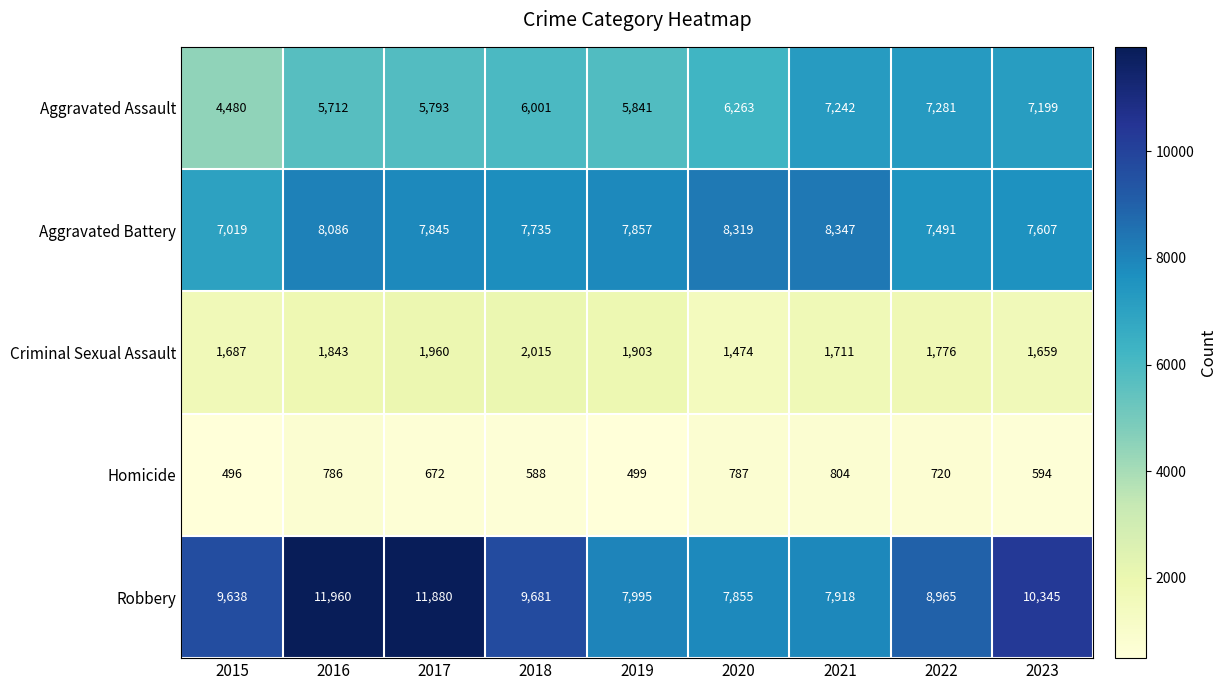

Which series changed the most between 2015 and 2023?

Aggravated Assault